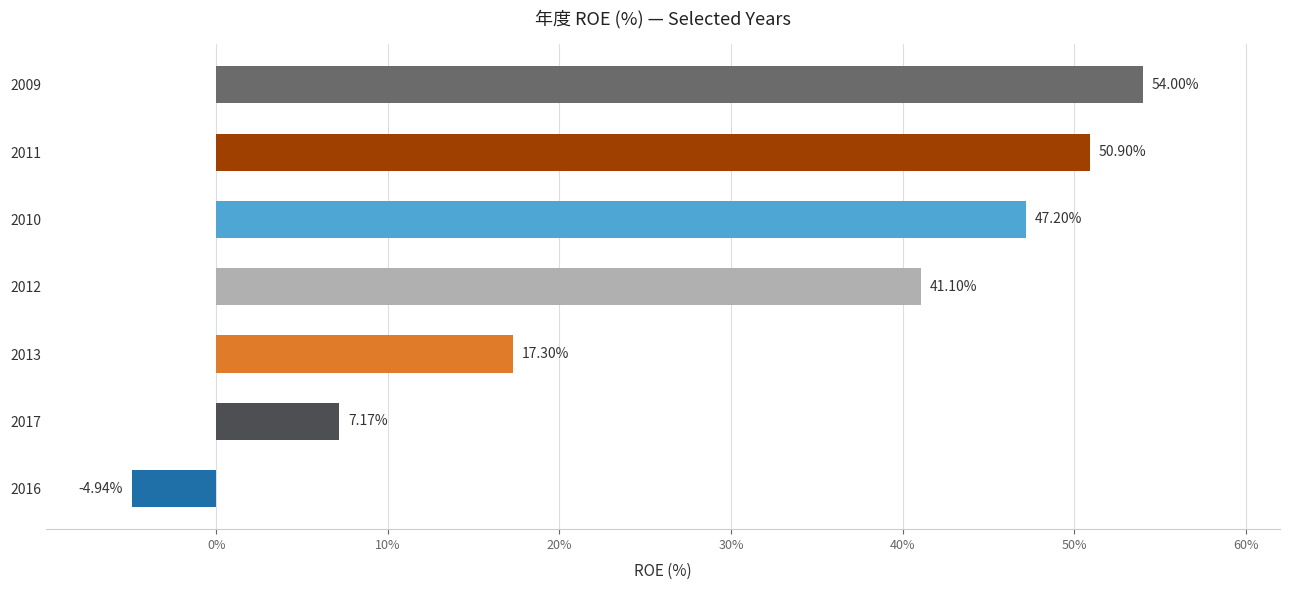

Are the bars horizontal?

Yes